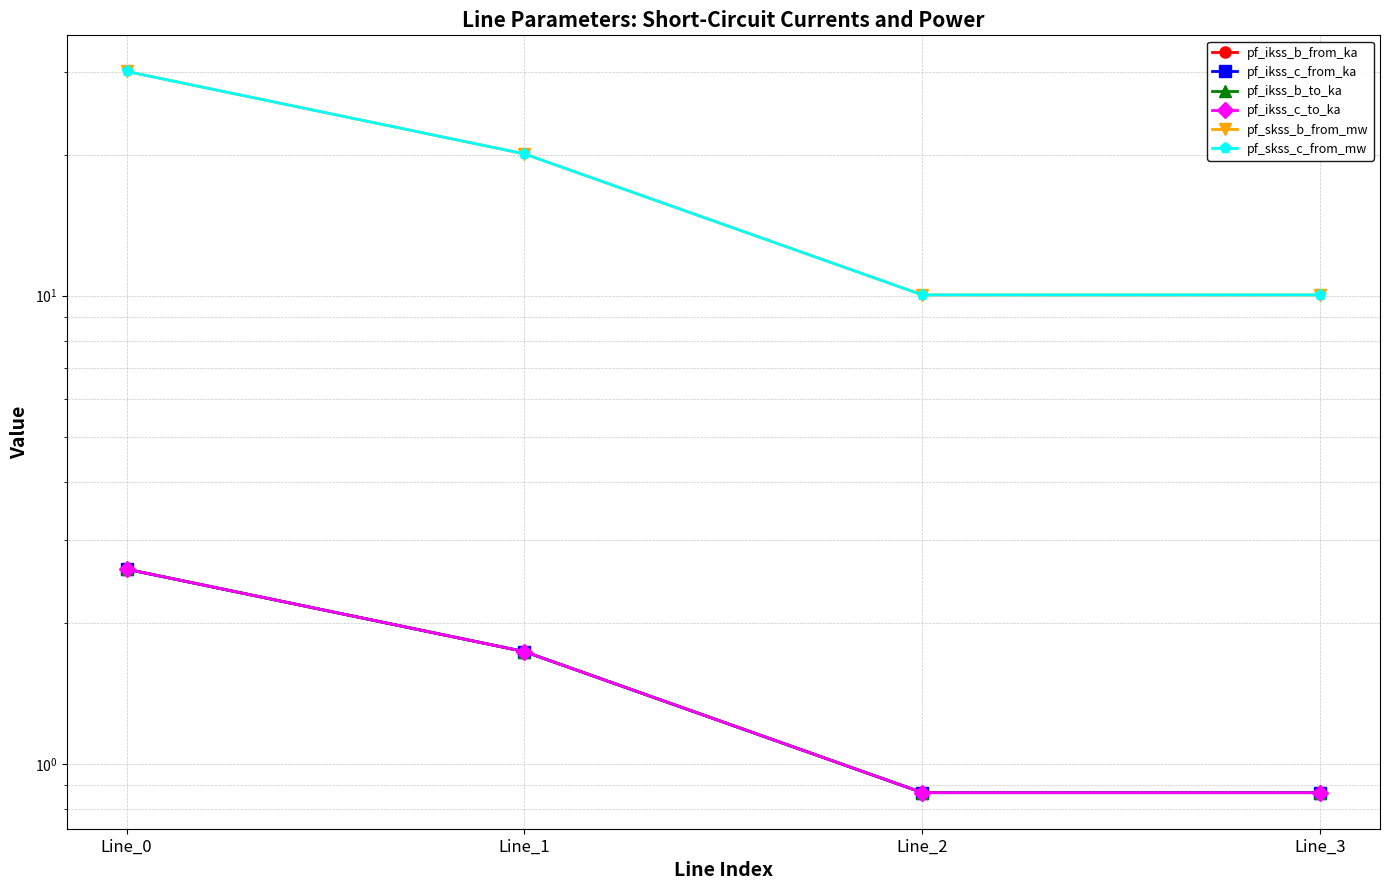

At which label does pf_skss_c_from_mw first exceed 20?

Line_0